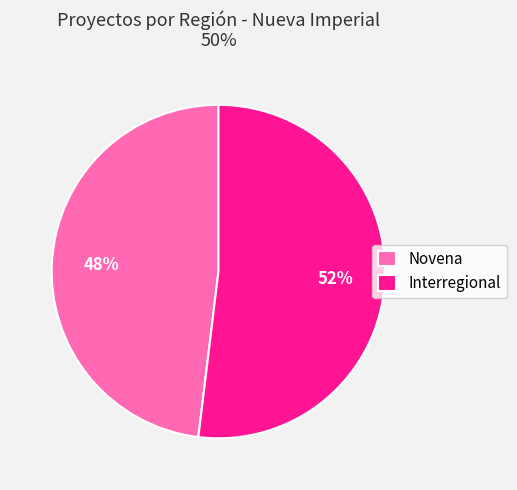

Which slice is the smallest?

Novena